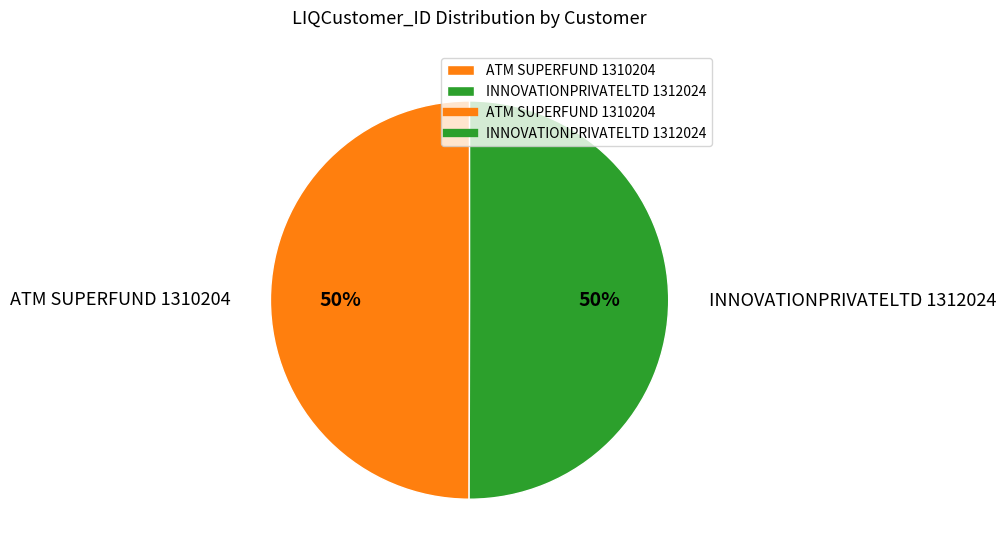

Do ATM SUPERFUND 1310204 and INNOVATIONPRIVATELTD 1312024 together represent more than half of the pie?

Yes